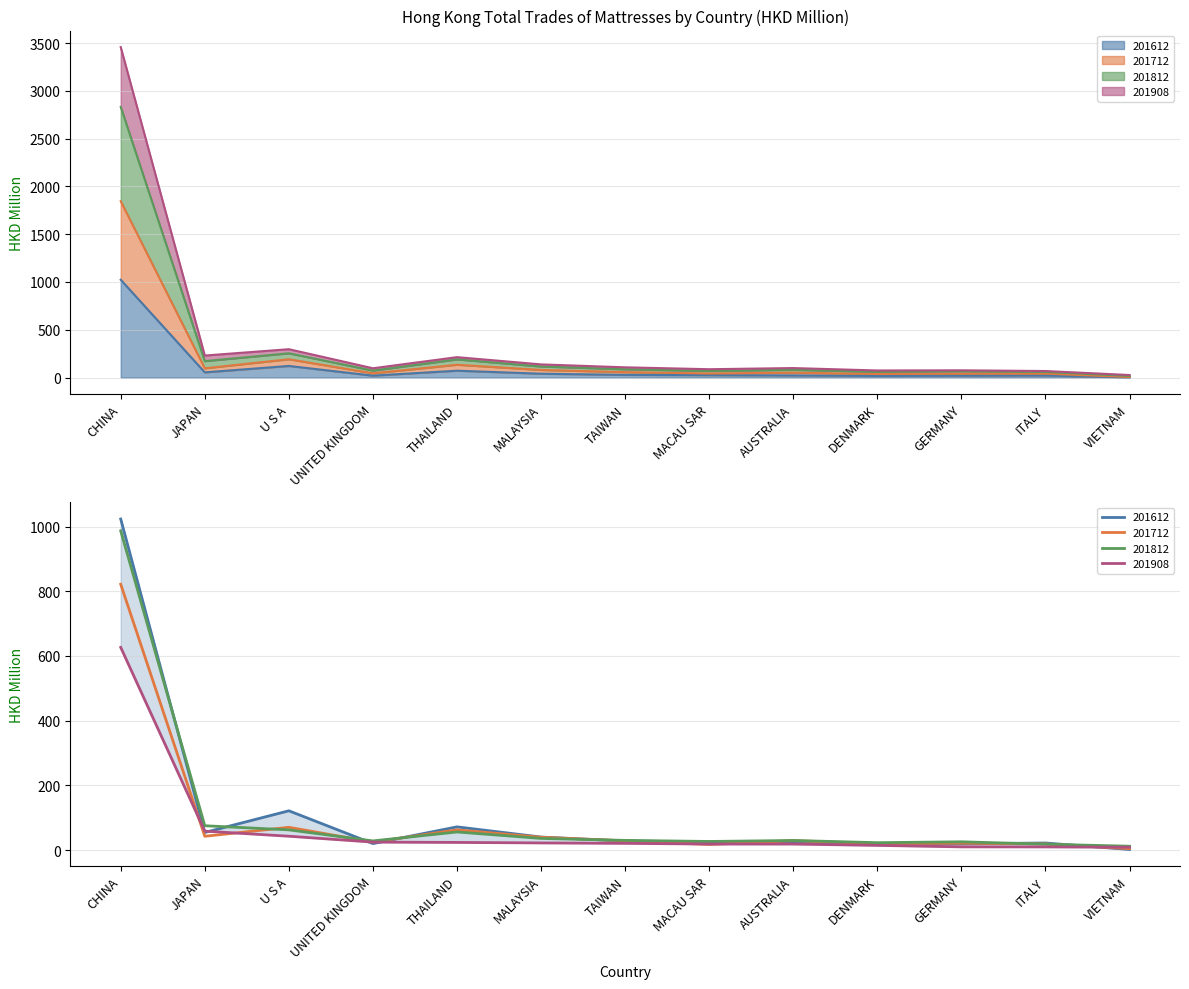

True or false: 201712 has more than 0 interior local peaks.

True